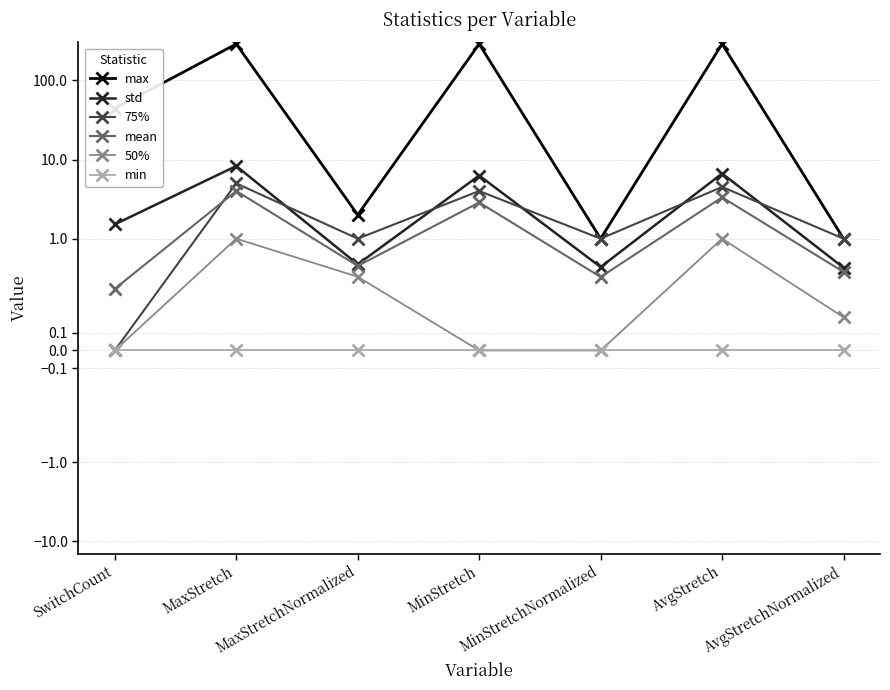

At which category does mean reach its first local peak?

MaxStretch